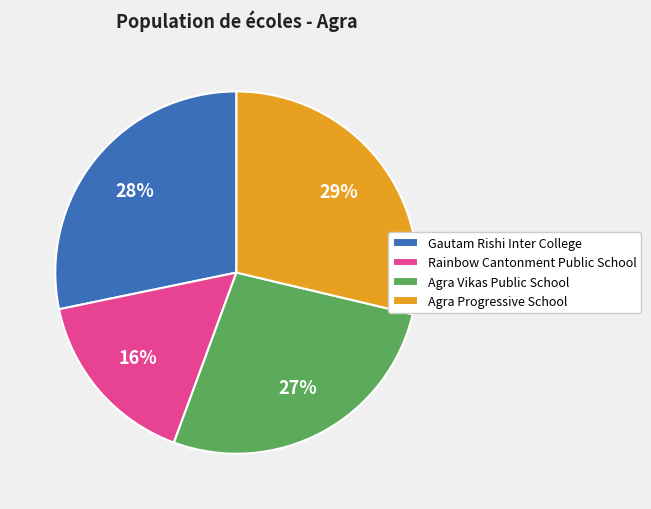

To the nearest percent, what is the average slice percentage?

25%